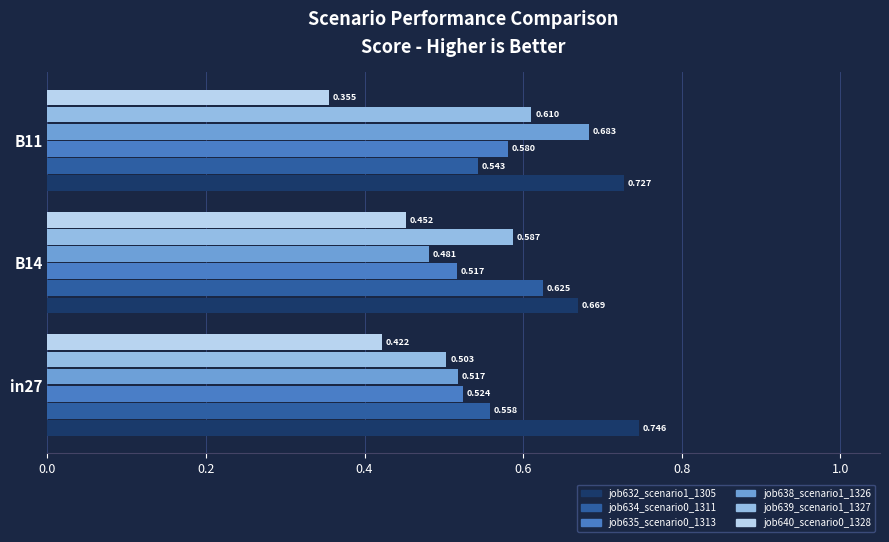

How many job635_scenario0_1313 values are between 0 and 1?

3